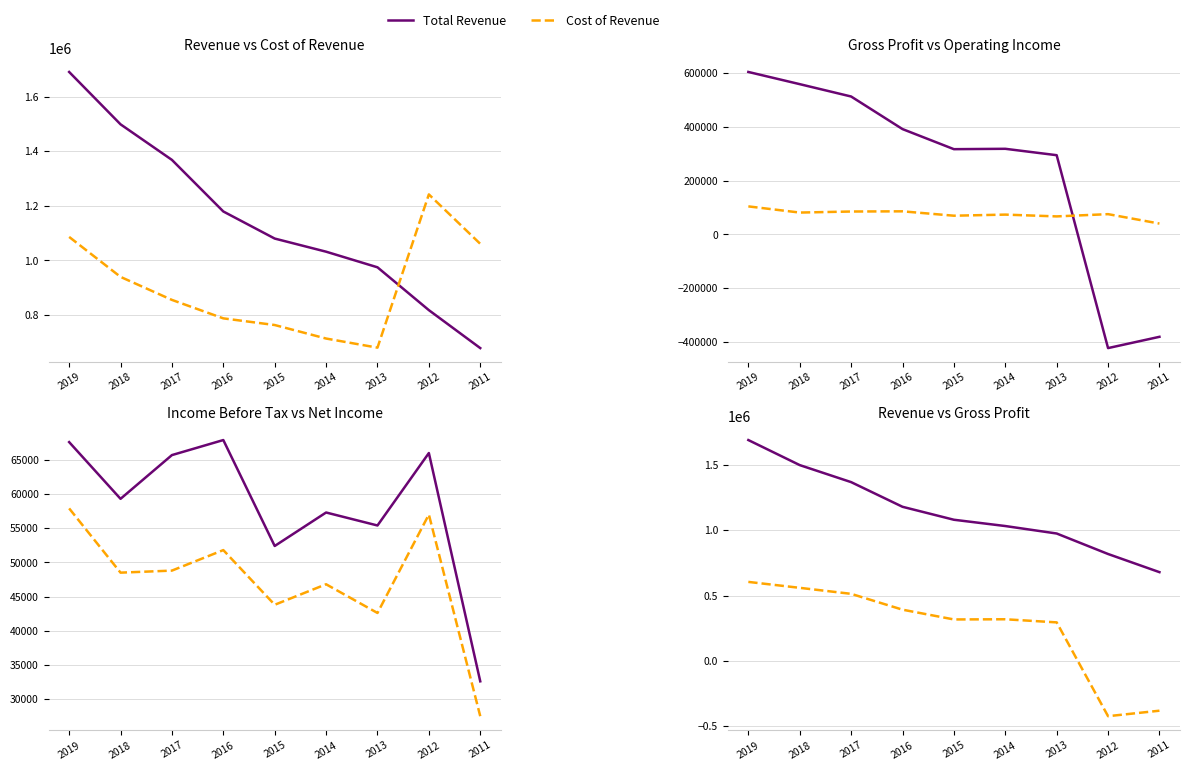

How many distinct data groups are displayed?

6